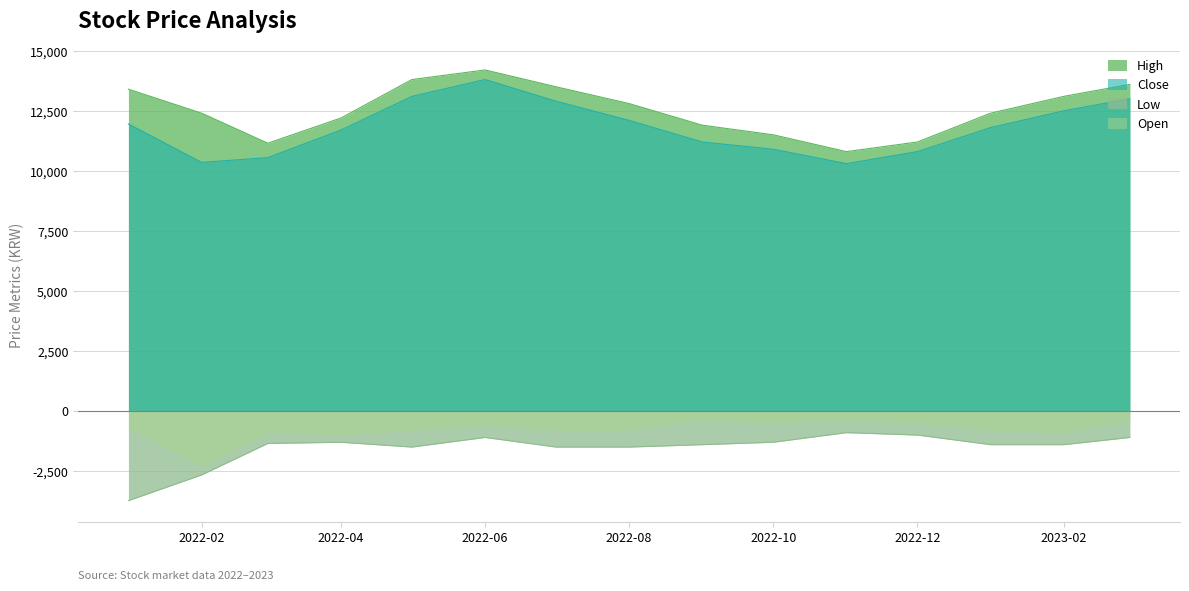

What is the highest value of the Low series?

-900